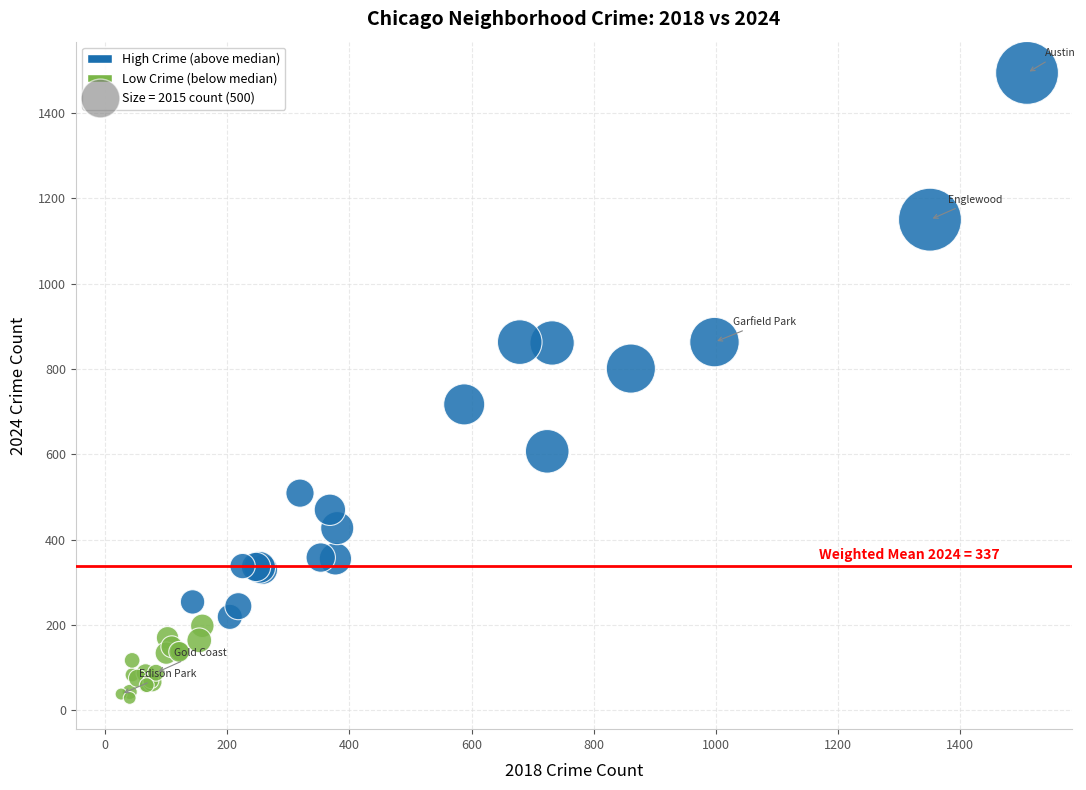

Which series has the largest Y range (max minus min)?

High Crime (above median)